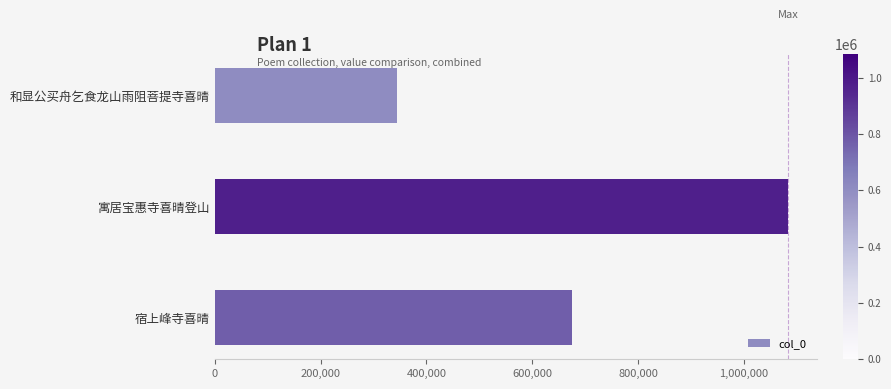

Are the bars grouped side by side (vs. stacked)?

No